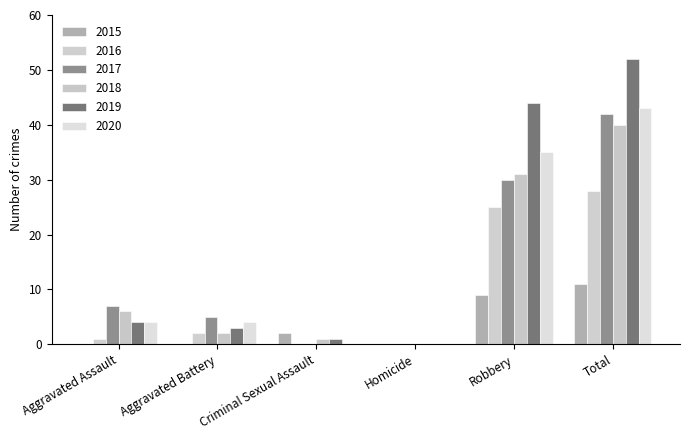

Reading right to left, list all the values displayed in this chart.

2015: Total=11	Robbery=9	Homicide=0	Criminal Sexual Assault=2	Aggravated Battery=0	Aggravated Assault=0
2016: Total=28	Robbery=25	Homicide=0	Criminal Sexual Assault=0	Aggravated Battery=2	Aggravated Assault=1
2017: Total=42	Robbery=30	Homicide=0	Criminal Sexual Assault=0	Aggravated Battery=5	Aggravated Assault=7
2018: Total=40	Robbery=31	Homicide=0	Criminal Sexual Assault=1	Aggravated Battery=2	Aggravated Assault=6
2019: Total=52	Robbery=44	Homicide=0	Criminal Sexual Assault=1	Aggravated Battery=3	Aggravated Assault=4
2020: Total=43	Robbery=35	Homicide=0	Criminal Sexual Assault=0	Aggravated Battery=4	Aggravated Assault=4